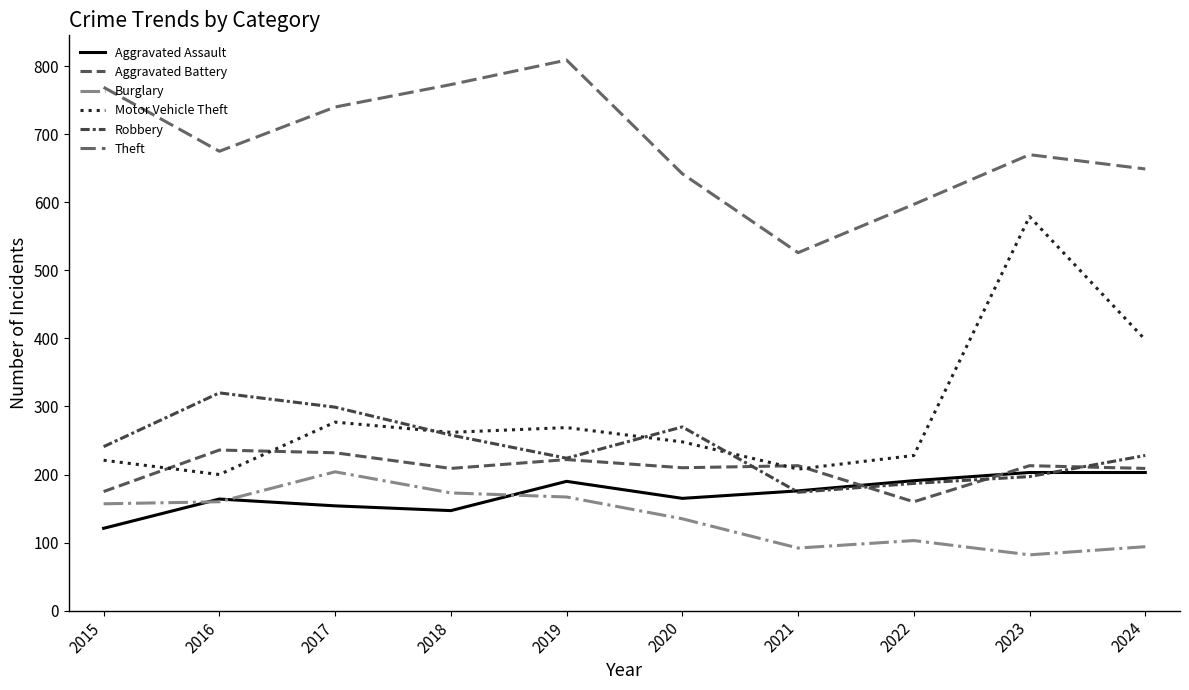

What is the sum of the Theft values at 2016 and 2018?

1448